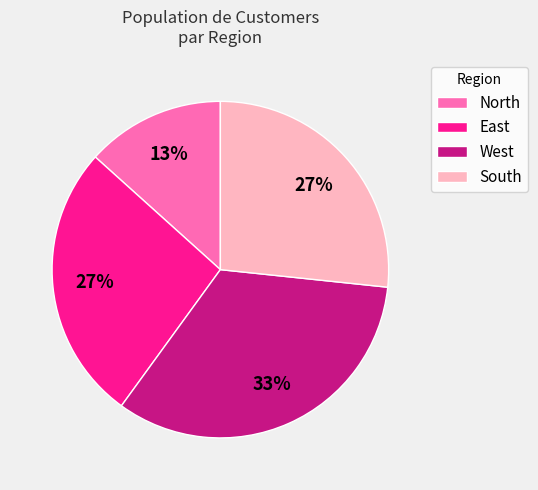

Which has a higher value, West or South?

West